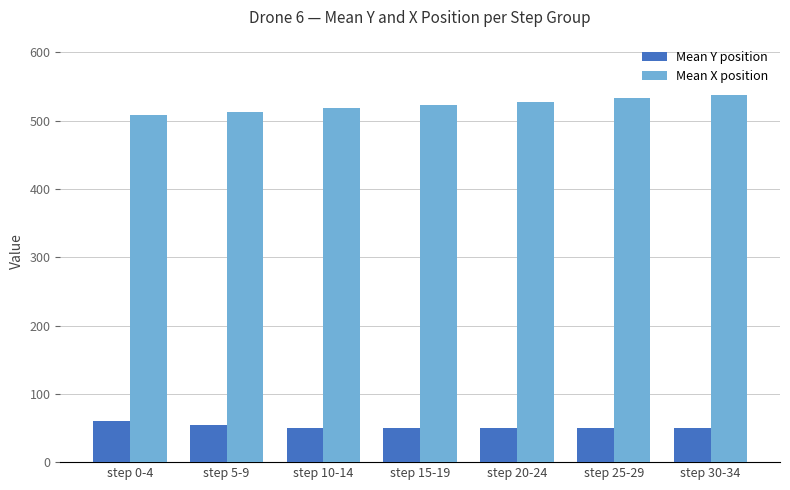

What is the label of the 4th bar from the left?

step 15-19